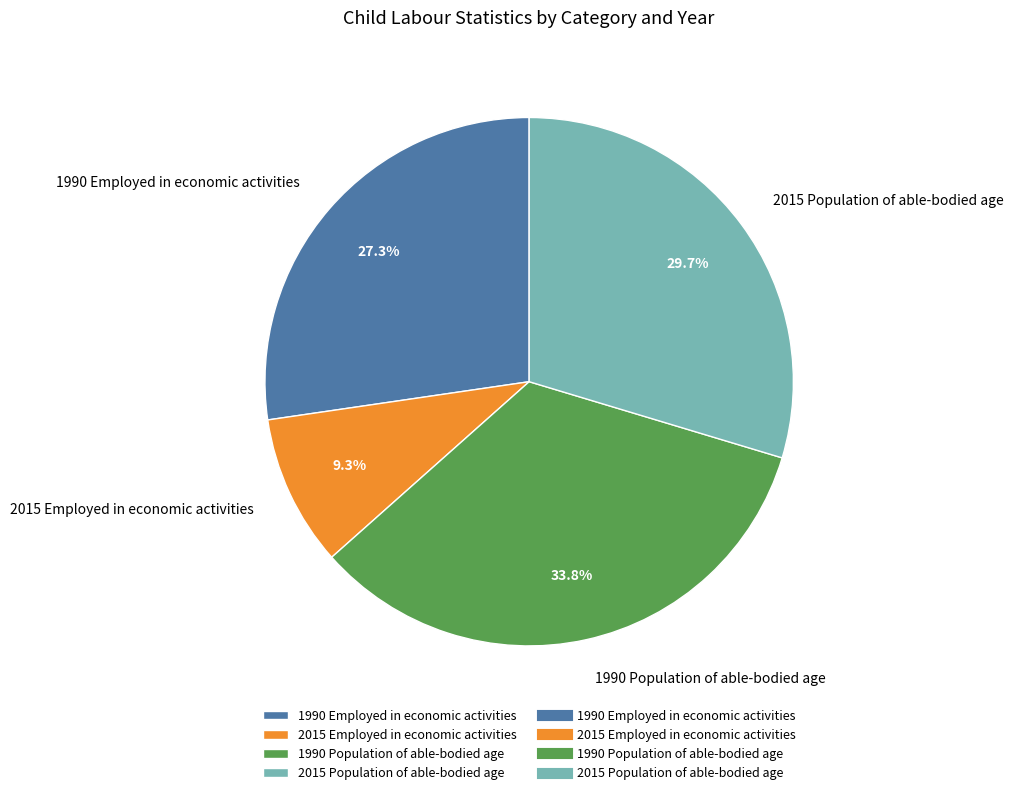

To the nearest percent, what is the difference between the 2015 Population of able-bodied age and 1990 Employed in economic activities slice percentages?

2%